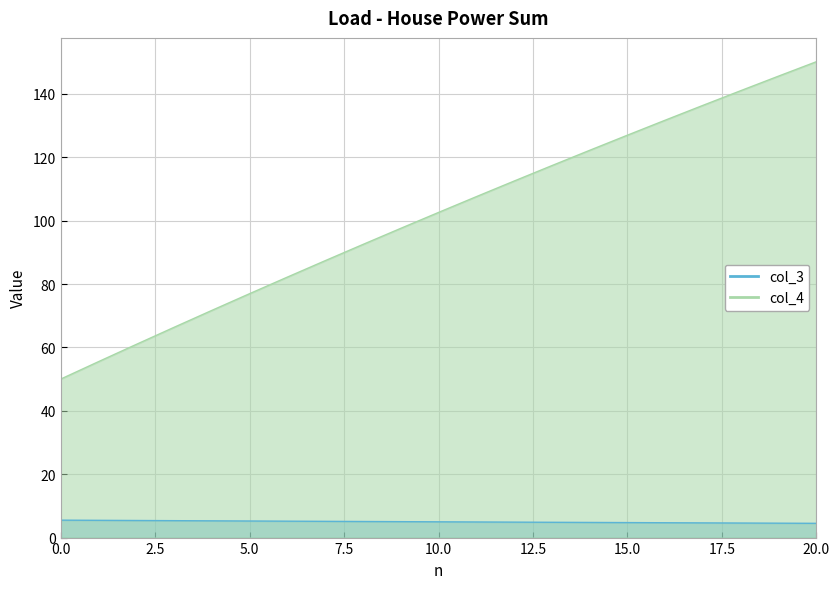

Reading left to right, extract all data points from this chart.

col_3: 5.5	5.4	5.4	5.3	5.3	5.2	5.2	5.1	5.1	5.0	5.0	4.9	4.9	4.8	4.8	4.7	4.7	4.6	4.6	4.5	4.5
col_4: 50.0	55.5	60.9	66.3	71.7	77.0	82.2	87.4	92.5	97.6	102.6	107.6	112.5	117.4	122.2	127.0	131.7	136.4	141.0	145.6	150.2